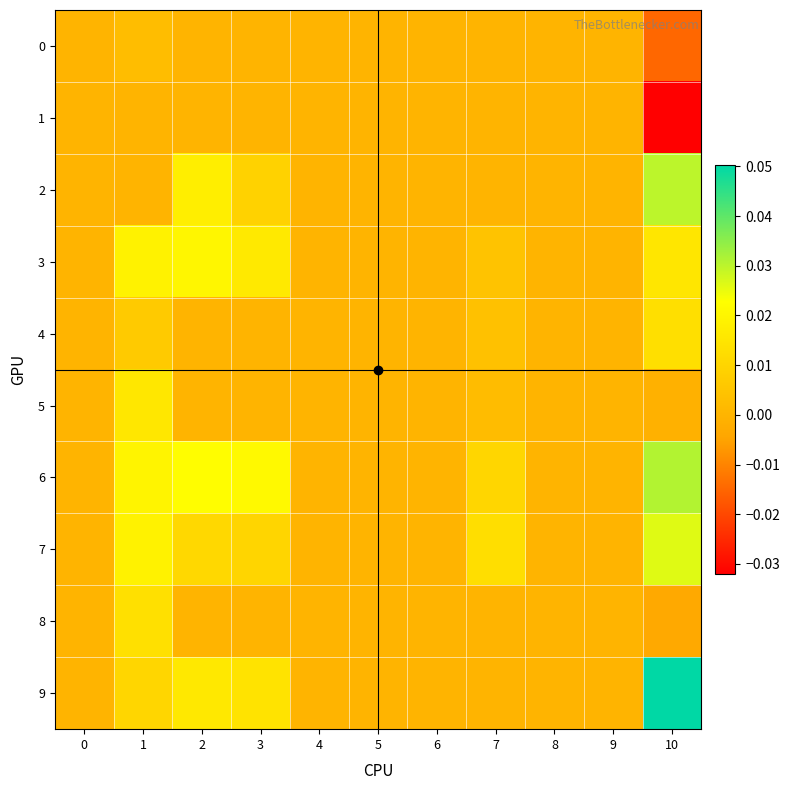

Reading right to left, list all the values displayed in this chart.

0: 10=-0.0	9=0.0	8=0.0	7=0.0	6=0.0	5=0.0	4=0.0	3=0.0	2=0.0	1=0.0	0=0.0
1: 10=-0.0	9=0.0	8=0.0	7=0.0	6=0.0	5=0.0	4=0.0	3=0.0	2=0.0	1=0.0	0=0.0
2: 10=0.0	9=0.0	8=0.0	7=0.0	6=0.0	5=0.0	4=0.0	3=0.0	2=0.0	1=0.0	0=0.0
3: 10=0.0	9=0.0	8=0.0	7=0.0	6=0.0	5=0.0	4=0.0	3=0.0	2=0.0	1=0.0	0=0.0
4: 10=0.0	9=0.0	8=0.0	7=0.0	6=0.0	5=0.0	4=0.0	3=0.0	2=0.0	1=0.0	0=0.0
5: 10=-0.0	9=0.0	8=0.0	7=0.0	6=0.0	5=0.0	4=0.0	3=0.0	2=0.0	1=0.0	0=0.0
6: 10=0.0	9=0.0	8=0.0	7=0.0	6=0.0	5=0.0	4=0.0	3=0.0	2=0.0	1=0.0	0=0.0
7: 10=0.0	9=0.0	8=0.0	7=0.0	6=0.0	5=0.0	4=0.0	3=0.0	2=0.0	1=0.0	0=0.0
8: 10=-0.0	9=0.0	8=0.0	7=0.0	6=0.0	5=0.0	4=0.0	3=0.0	2=0.0	1=0.0	0=0.0
9: 10=0.1	9=0.0	8=0.0	7=0.0	6=0.0	5=0.0	4=0.0	3=0.0	2=0.0	1=0.0	0=0.0